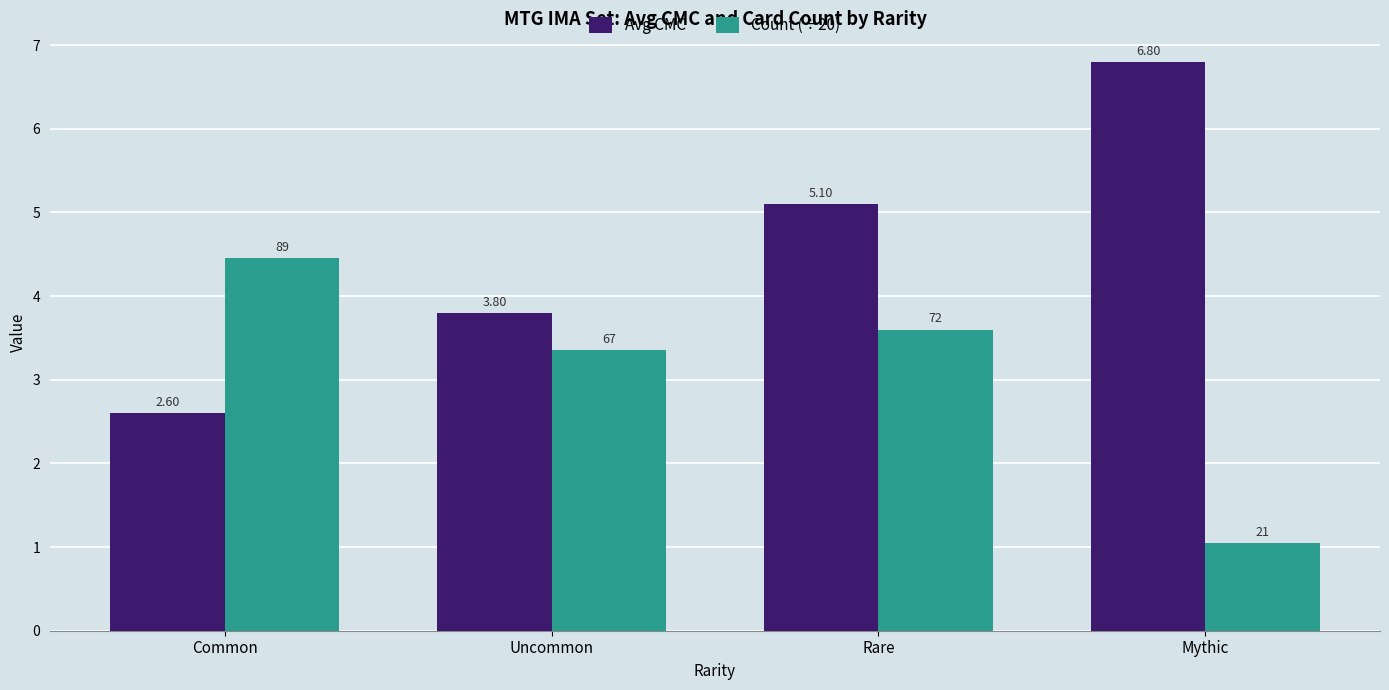

Where is Avg CMC nearest to the value 4?

Uncommon